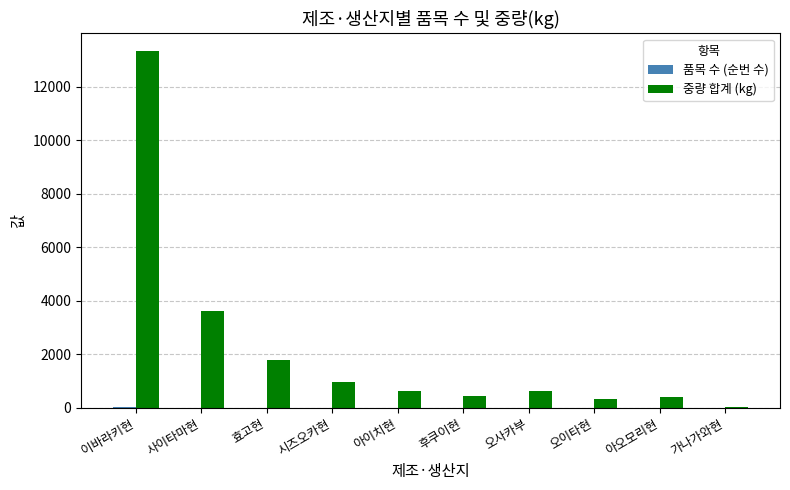

What is the sum of all 중량 합계 (kg) values?

22119.0